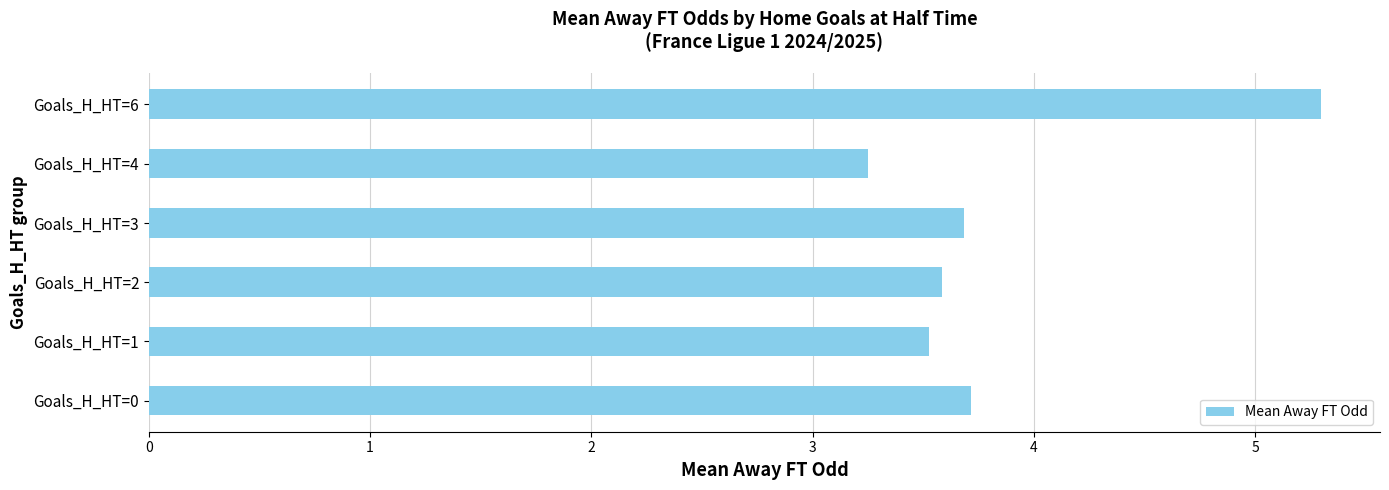

What is the sum of the values at Goals_H_HT=3 and Goals_H_HT=6?

9.0